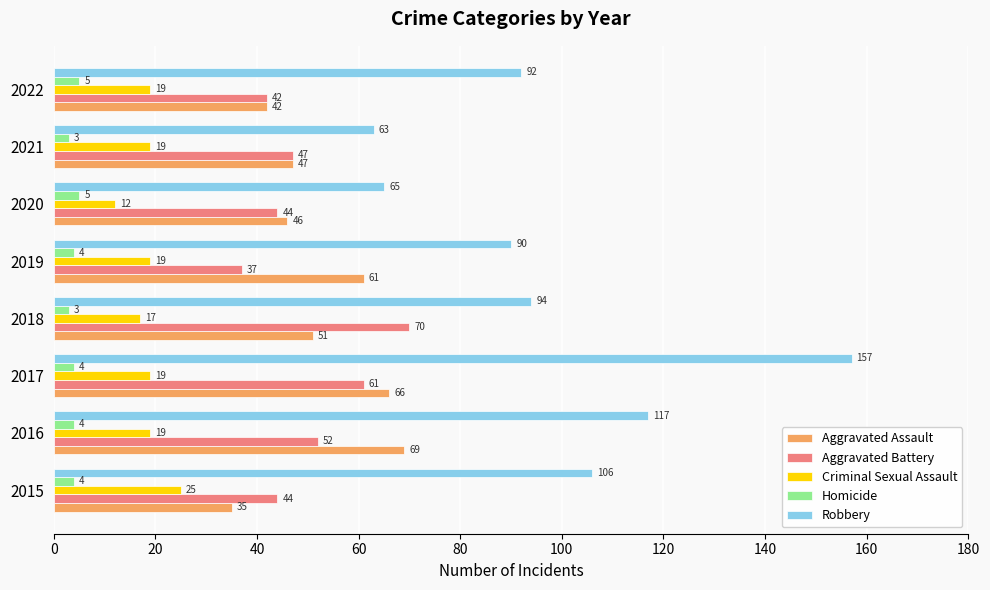

Rank the series by their maximum value, from highest to lowest.

Robbery, Aggravated Battery, Aggravated Assault, Criminal Sexual Assault, Homicide